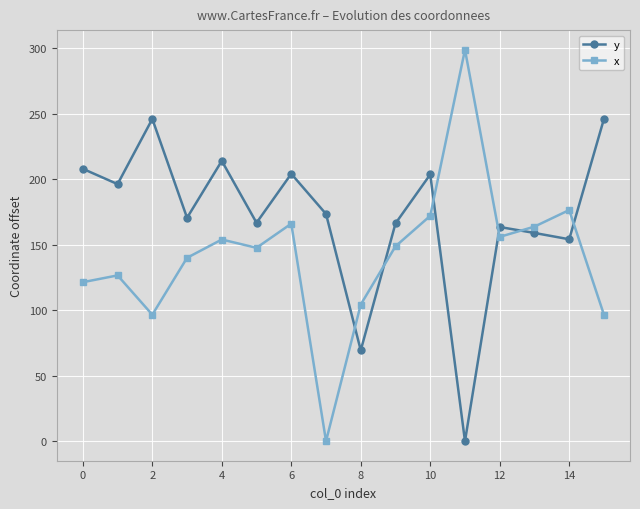

What is the greatest value displayed?

298.9